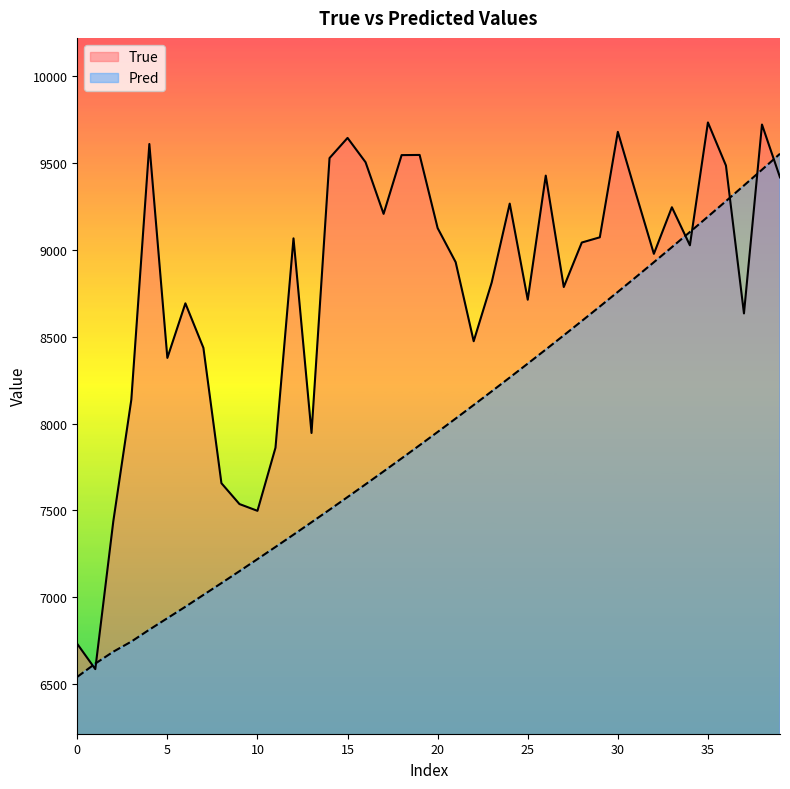

What is the highest value of the Pred series?

9552.9